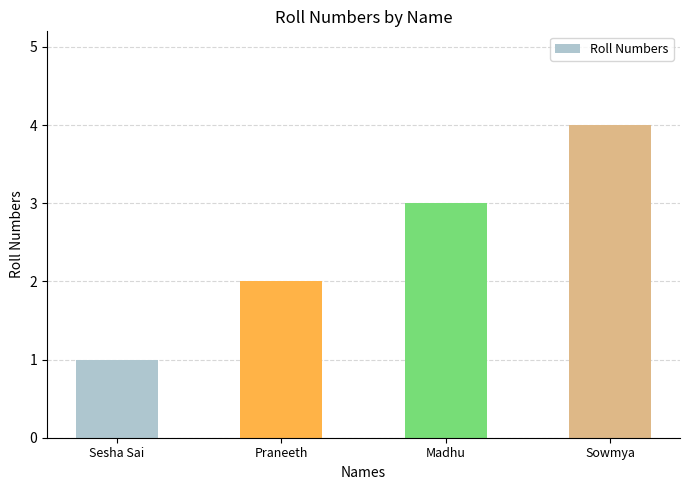

What is the label of the 3rd bar from the left?

Madhu